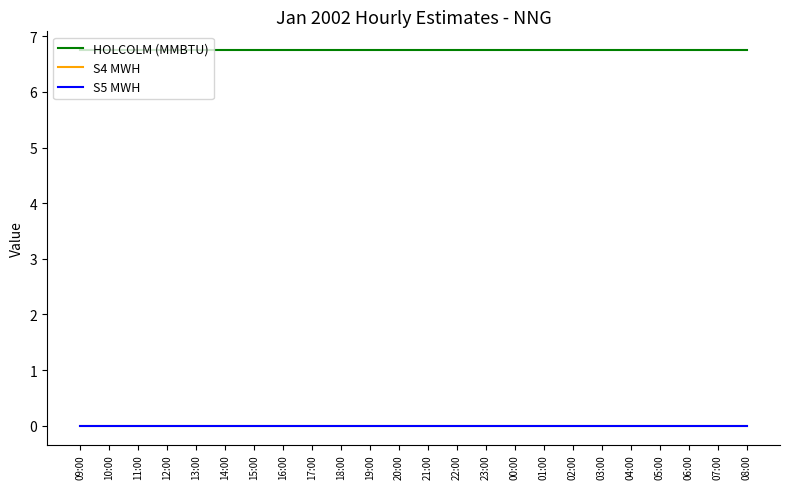

True or false: S5 MWH and S4 MWH cross at least once.

False